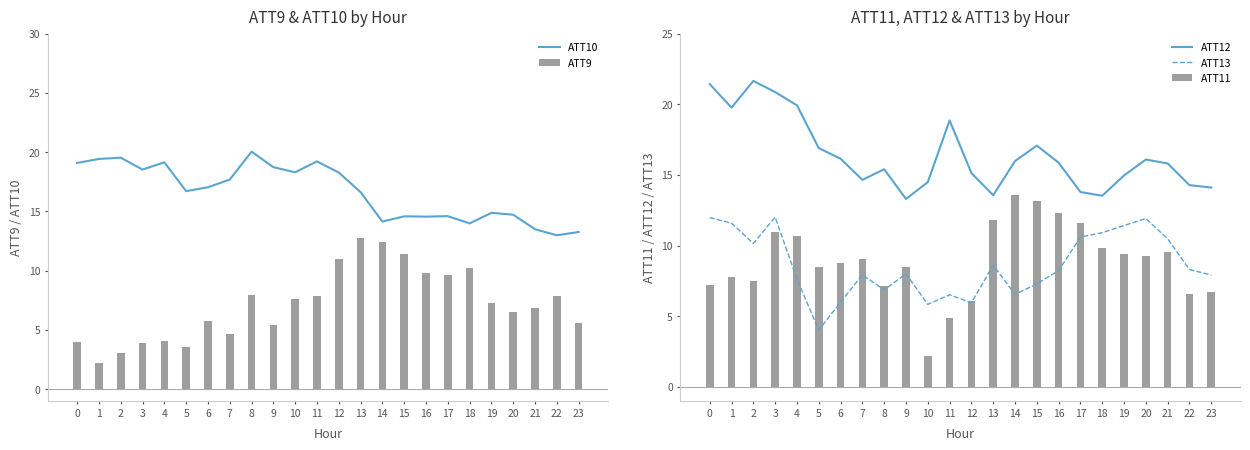

Reading left to right, list all the values displayed in this chart.

ATT10: 19.1	19.4	19.5	18.5	19.1	16.7	17.0	17.7	20.0	18.7	18.3	19.2	18.3	16.6	14.1	14.6	14.6	14.6	14.0	14.9	14.7	13.5	13.0	13.3
ATT9: 4.0	2.2	3.0	3.9	4.1	3.6	5.7	4.7	8.0	5.4	7.6	7.9	11.0	12.7	12.4	11.4	9.8	9.6	10.2	7.2	6.5	6.8	7.8	5.6
ATT12: 21.4	19.8	21.6	20.9	19.9	16.9	16.1	14.6	15.4	13.3	14.5	18.9	15.1	13.6	16.0	17.1	15.9	13.8	13.5	15.0	16.1	15.8	14.3	14.1
ATT13: 12.0	11.6	10.1	12.0	7.6	4.0	6.0	7.9	6.9	8.0	5.8	6.5	5.9	8.6	6.5	7.3	8.2	10.6	10.9	11.4	11.9	10.5	8.3	7.9
ATT11: 7.2	7.8	7.5	10.9	10.7	8.5	8.7	9.0	7.1	8.5	2.2	4.9	6.1	11.8	13.6	13.1	12.3	11.6	9.8	9.4	9.3	9.5	6.6	6.7